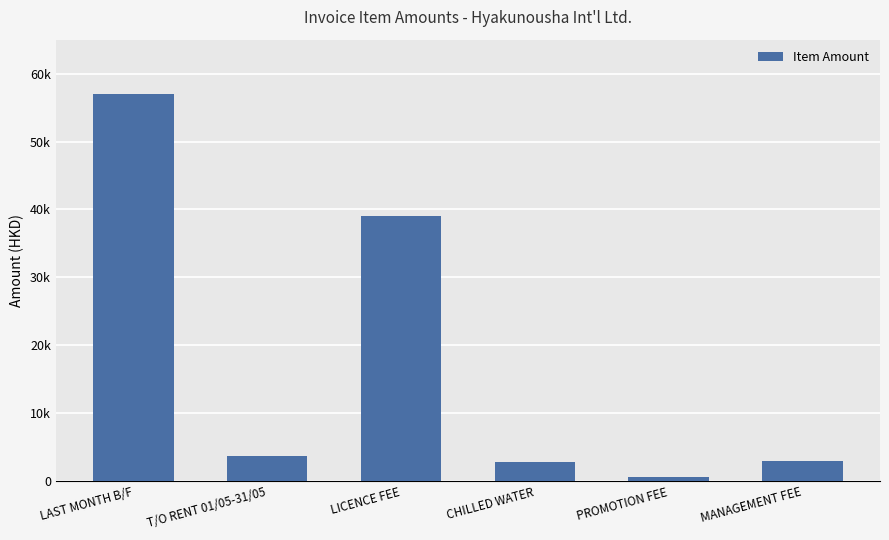

What is the label of the 5th bar from the right?

T/O RENT 01/05-31/05